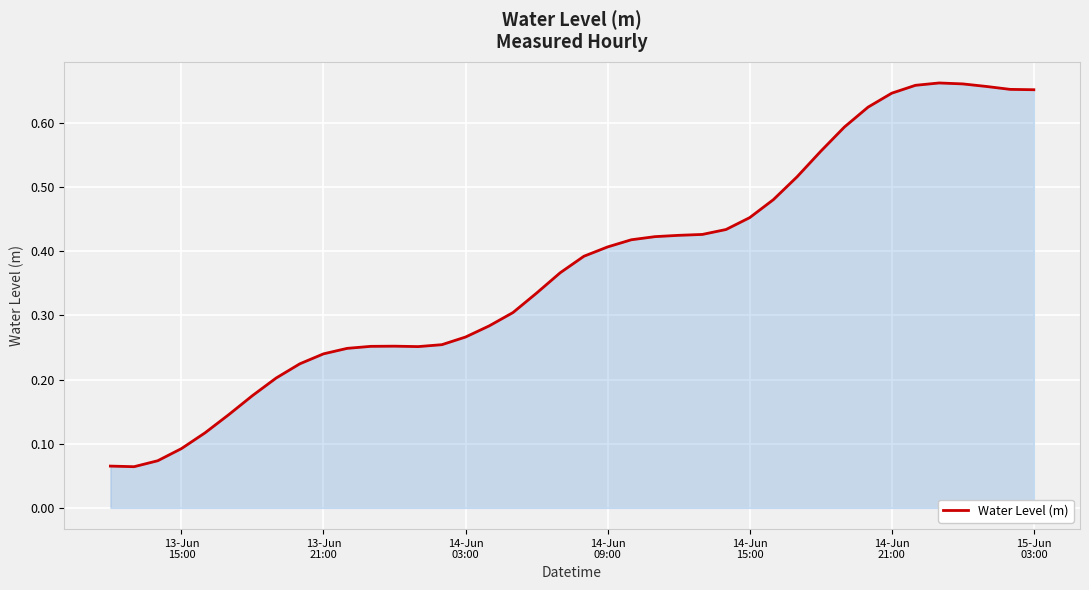

How many lines are shown in the chart?

1